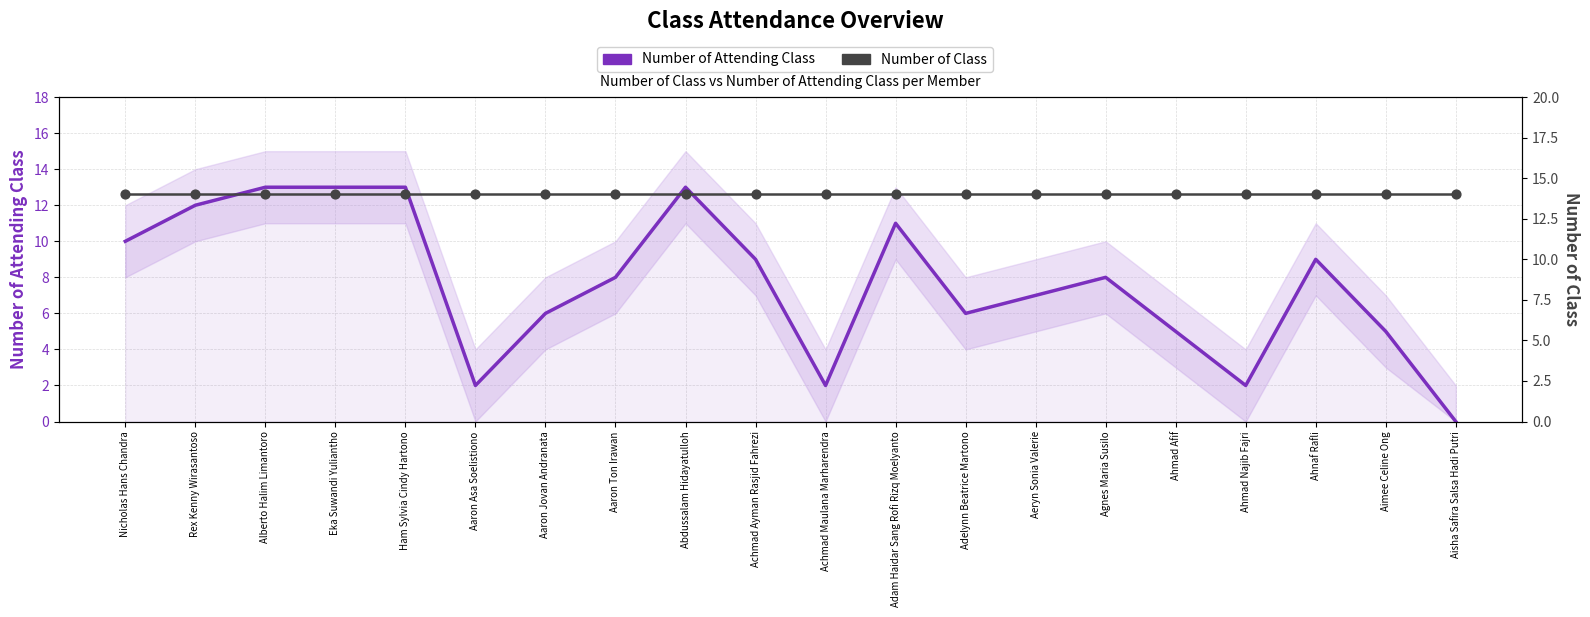

Which series has the largest total across all categories?

Number of Class